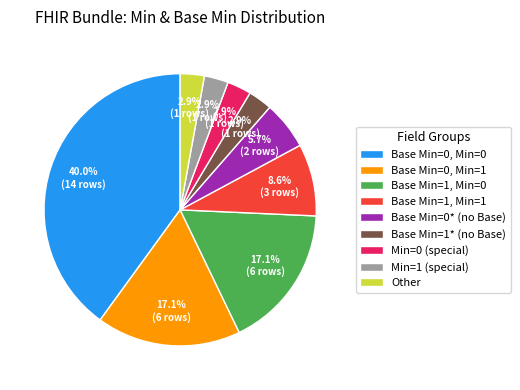

What portion of the pie excludes Base Min=0* (no Base)?

94.3%